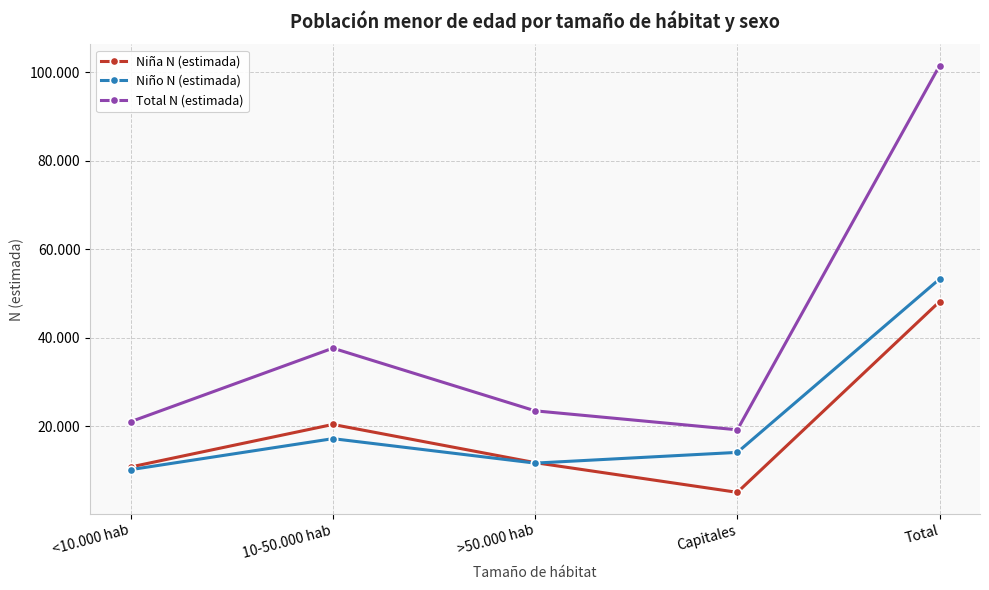

Reading left to right, list all the values displayed in this chart.

Niña N (estimada): <10.000 hab=10828	10-50.000 hab=20432	>50.000 hab=11806	Capitales=5099	Total=48166
Niño N (estimada): <10.000 hab=10225	10-50.000 hab=17222	>50.000 hab=11701	Capitales=14124	Total=53272
Total N (estimada): <10.000 hab=21054	10-50.000 hab=37654	>50.000 hab=23507	Capitales=19223	Total=101438